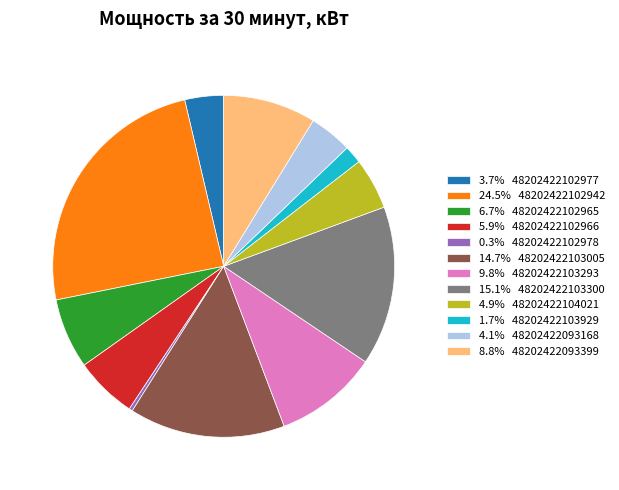

What is the ratio of the value at 24.5% 48202422102942 to the value at 6.7% 48202422102965?

3.7